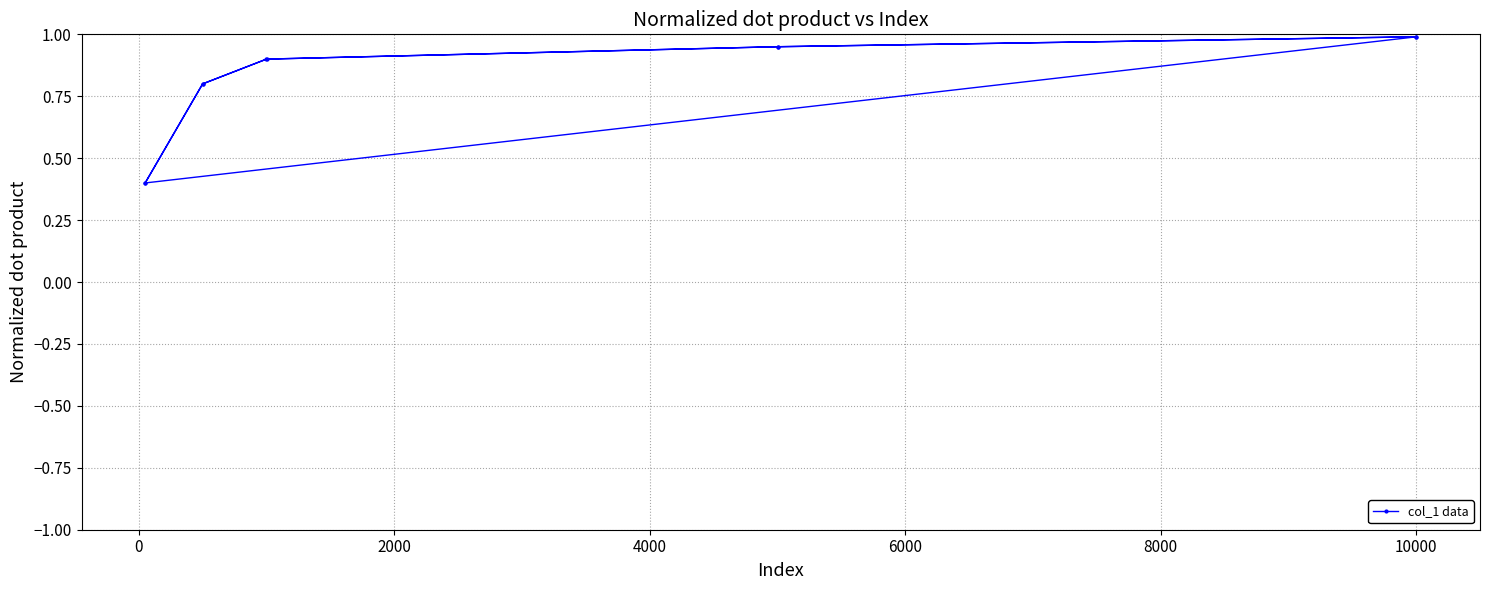

What is the value of the 1st point from the left?

0.4